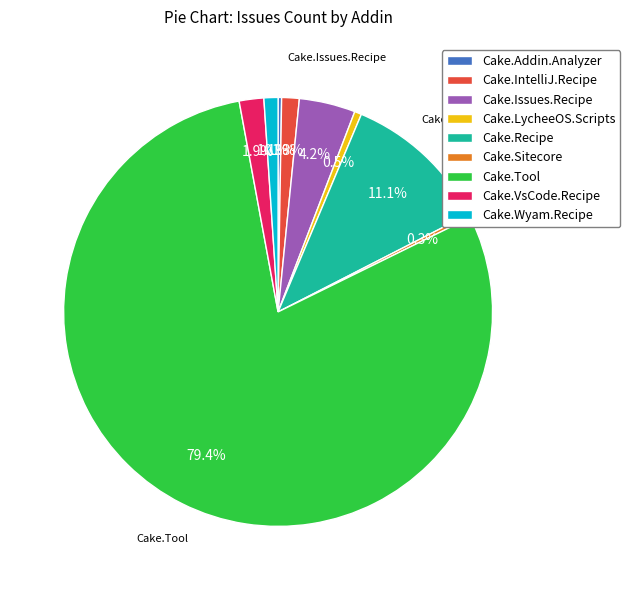

Does Cake.Tool represent more than half of the total?

Yes